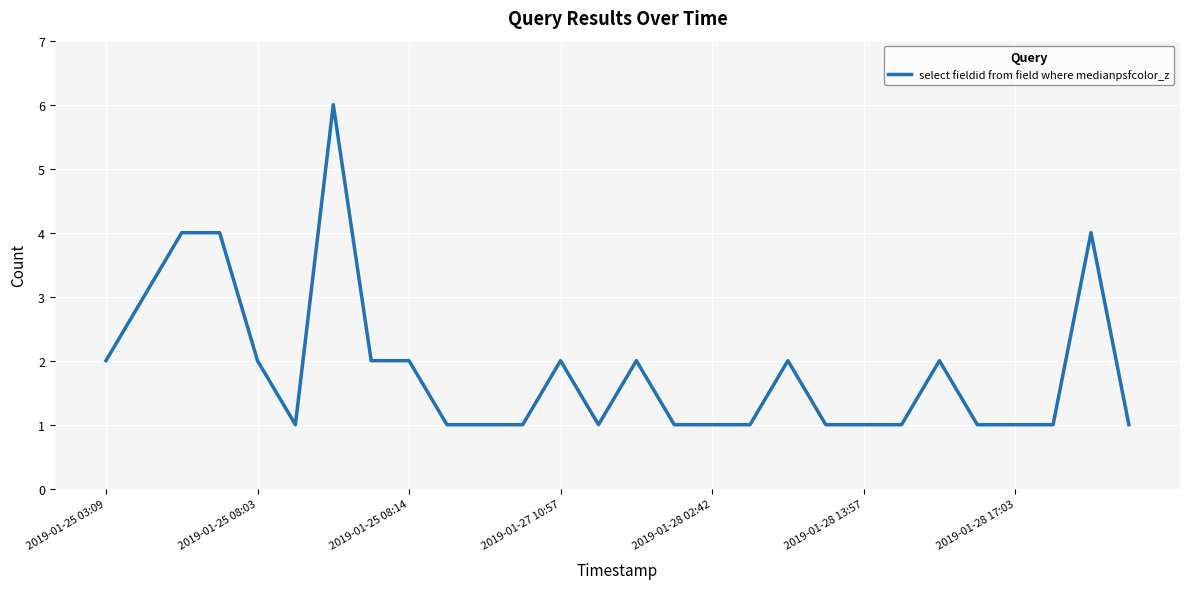

What is the difference between the maximum and minimum values?

5